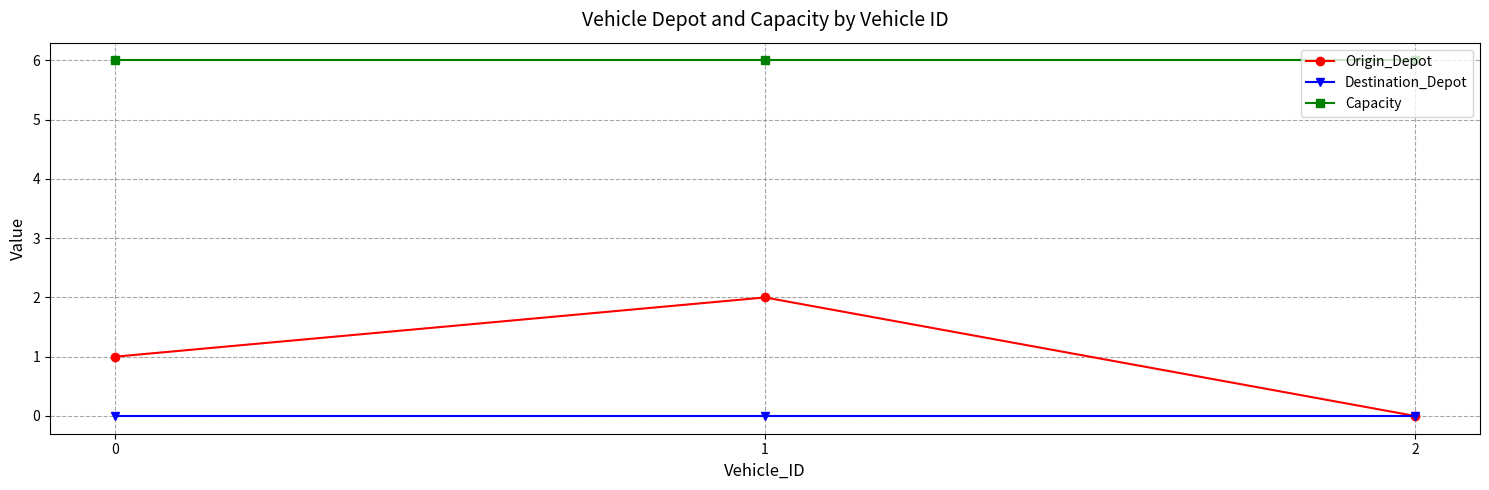

What are all the series names shown in the legend?

Origin_Depot, Destination_Depot, Capacity